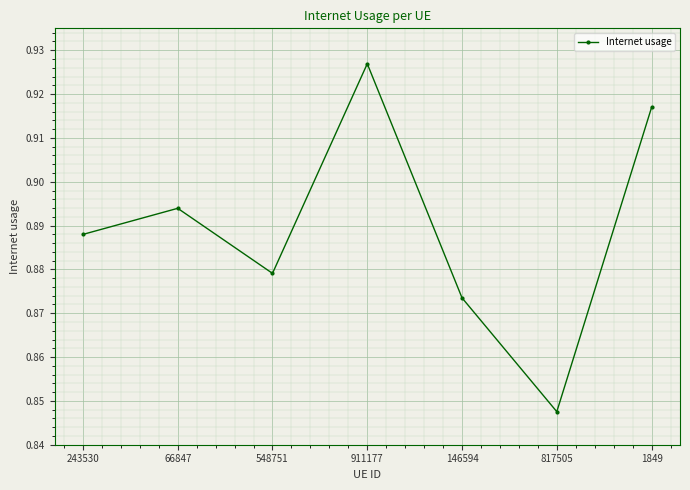

True or false: the data shows 1.5 at 243530.

False